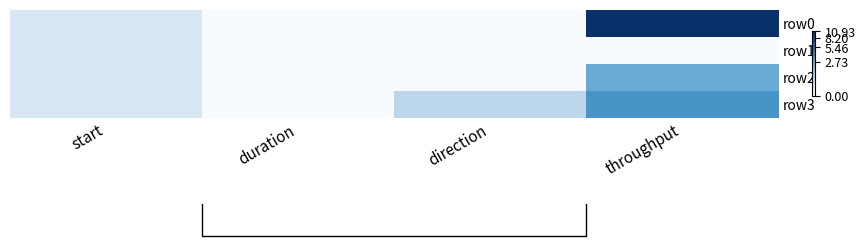

Rank the series by their maximum value, from lowest to highest.

row1, row2, row3, row0